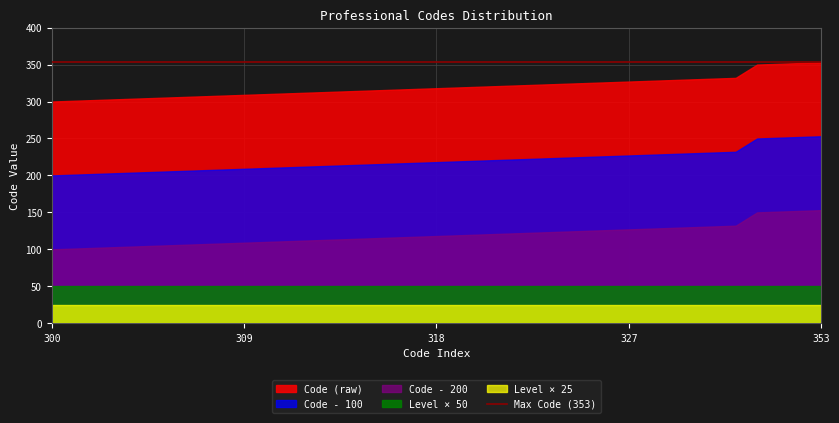

True or false: Level and Code cross at least once.

False